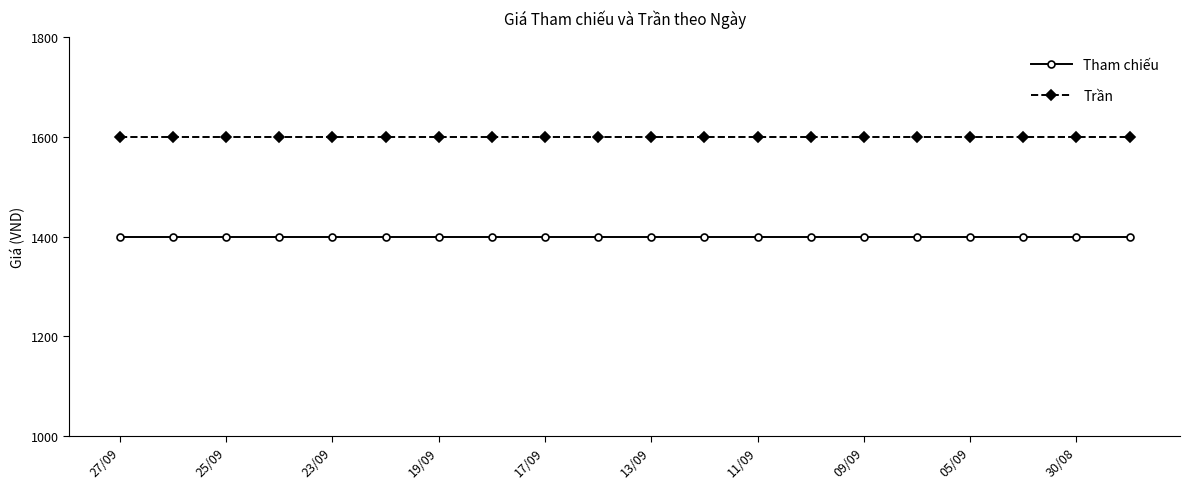

What is the greatest value displayed?

1600